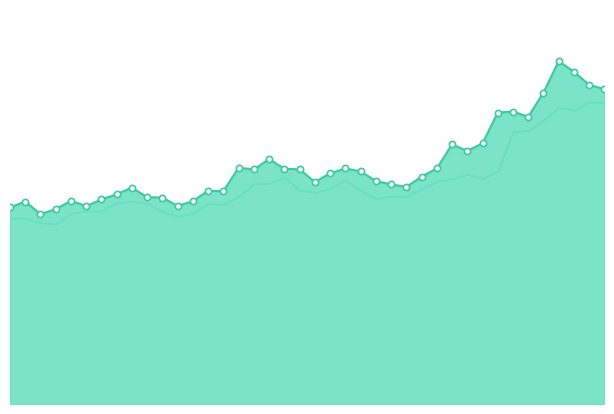

Which has a higher value, 20 or 37?

37